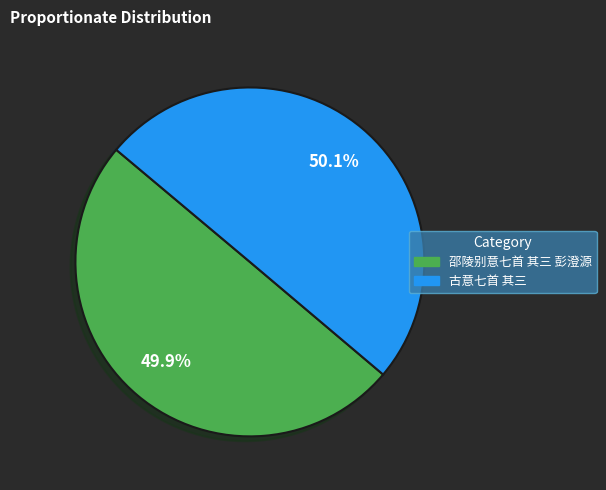

How many segments does this pie chart have?

2